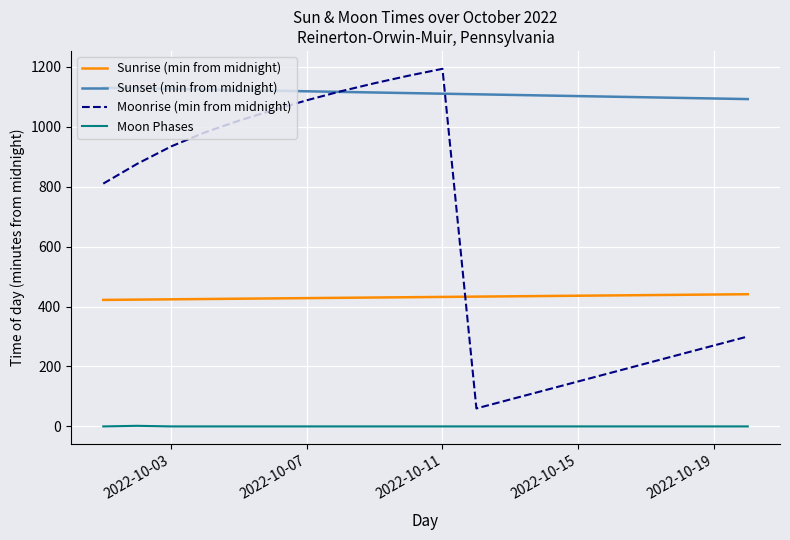

Which series has the largest range (max minus min)?

Moonrise (min from midnight)